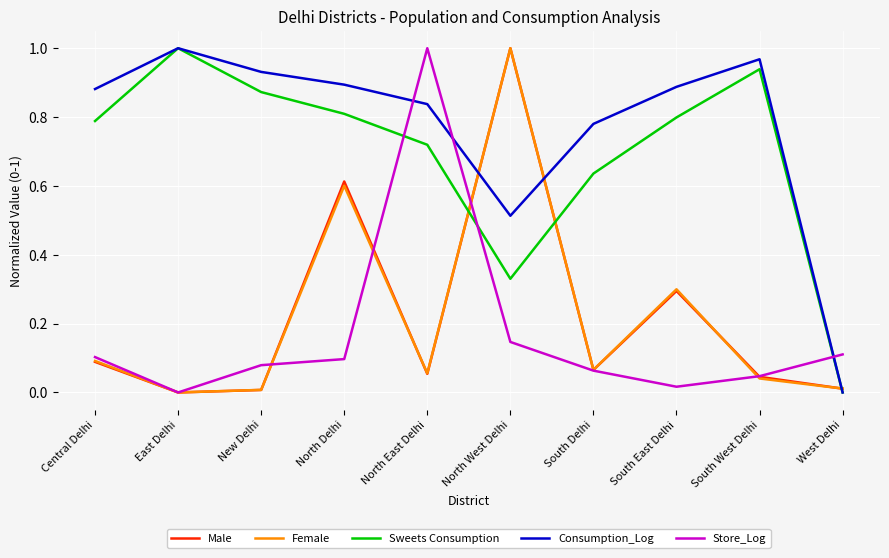

True or false: Store_Log and Consumption_Log intersect in this chart.

True